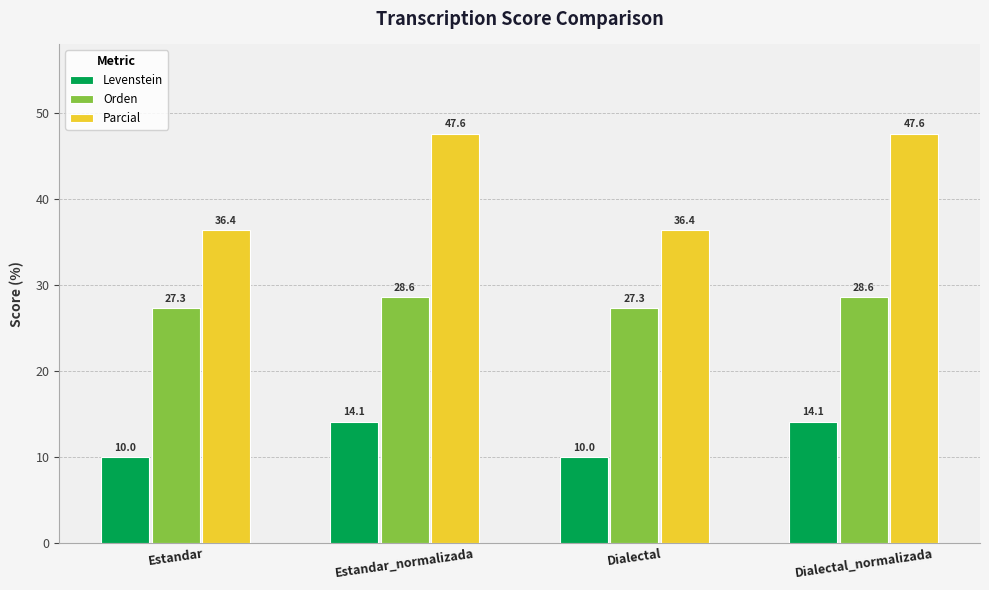

At how many categories does at least one series exceed 33?

4